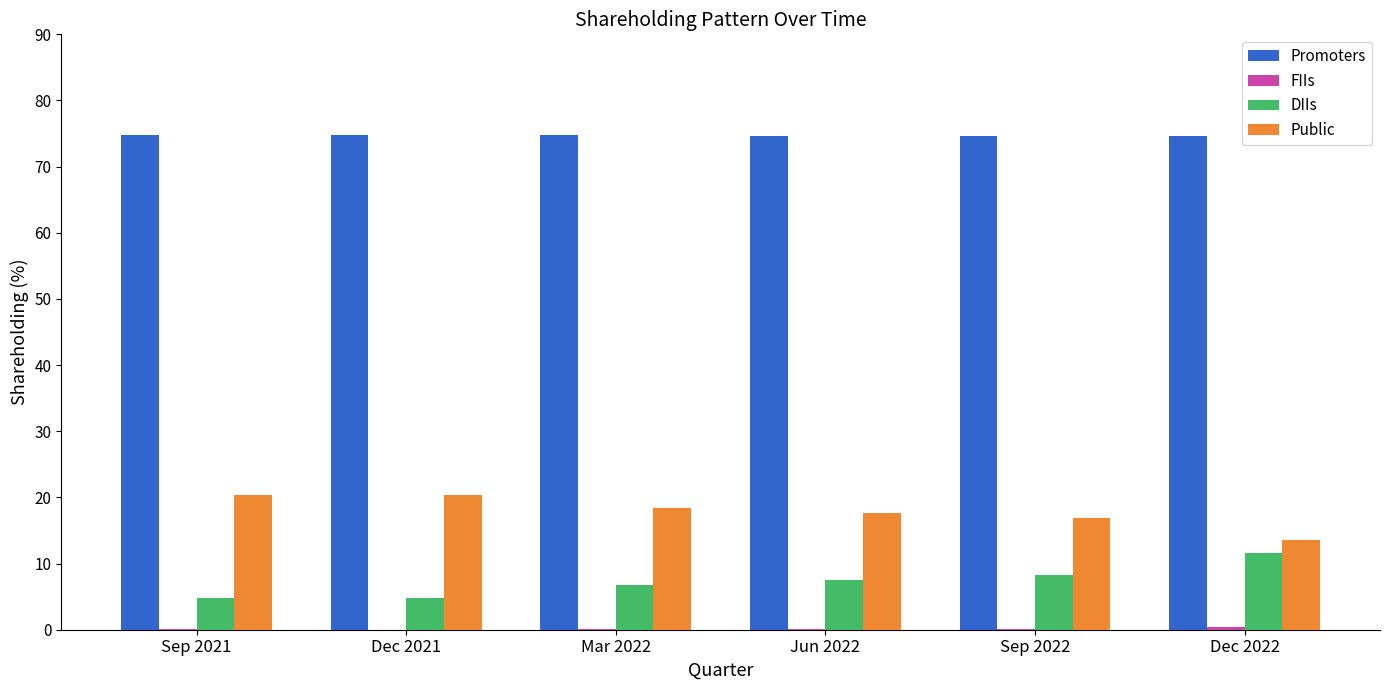

What is the sum of all Promoters values?

448.3